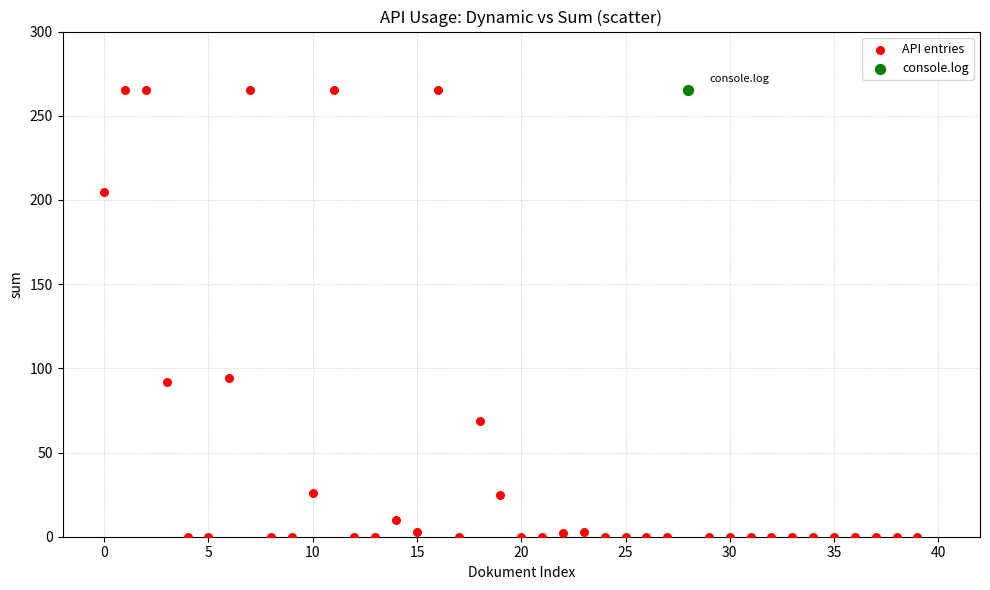

What are all the series names shown in the legend?

API entries, console.log